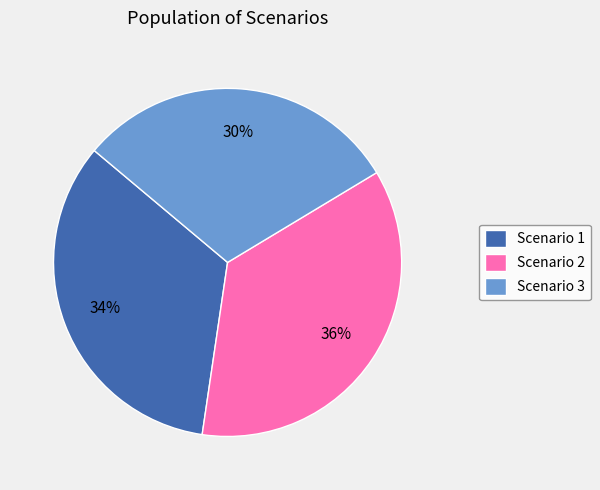

Is there any slice that represents more than half of the pie?

No